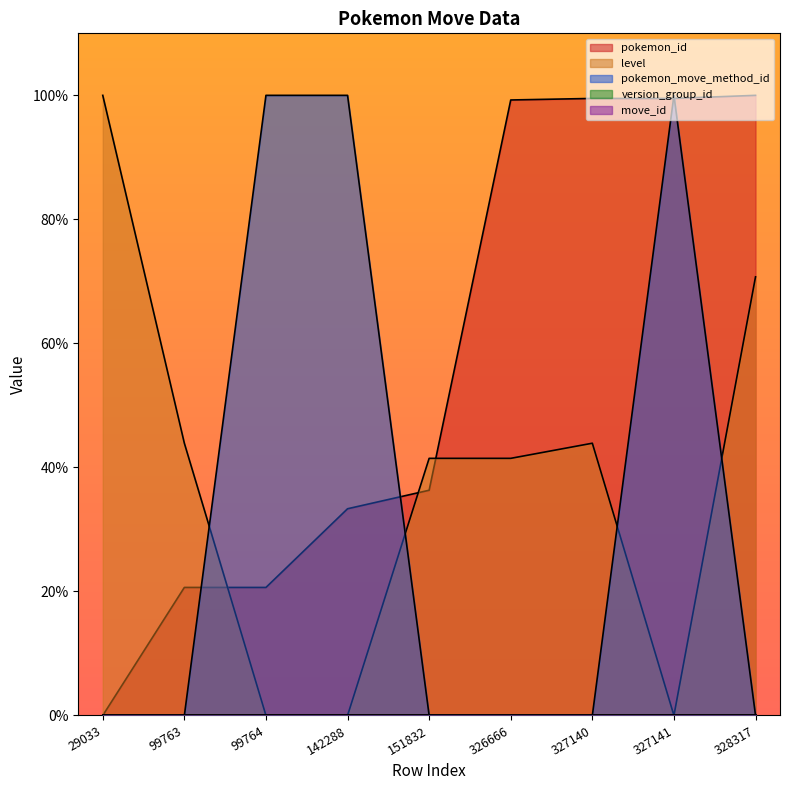

Which series has the largest total across all categories?

pokemon_id